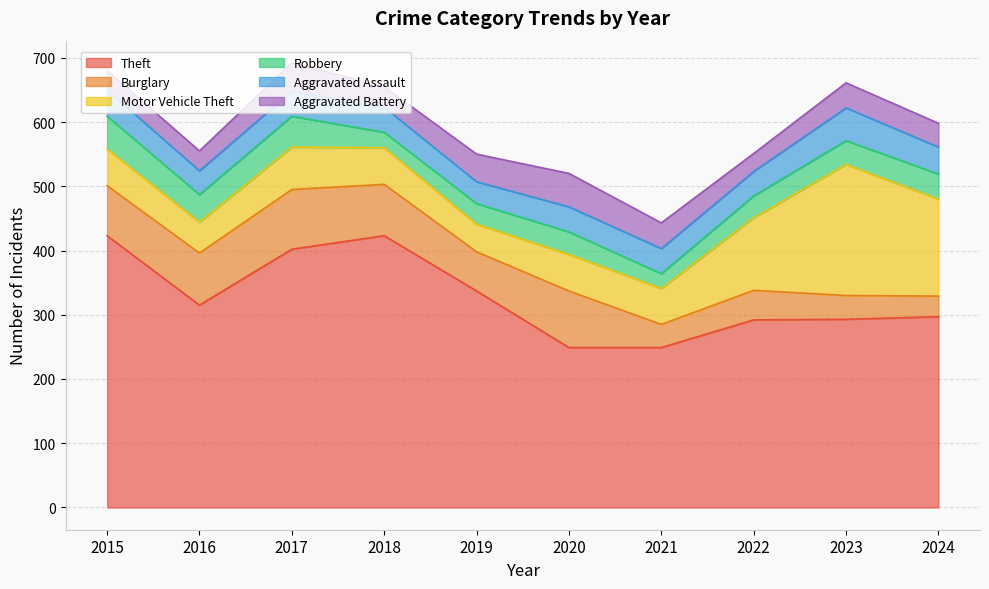

Rank the series by their maximum value, from highest to lowest.

Theft, Motor Vehicle Theft, Burglary, Aggravated Battery, Robbery, Aggravated Assault